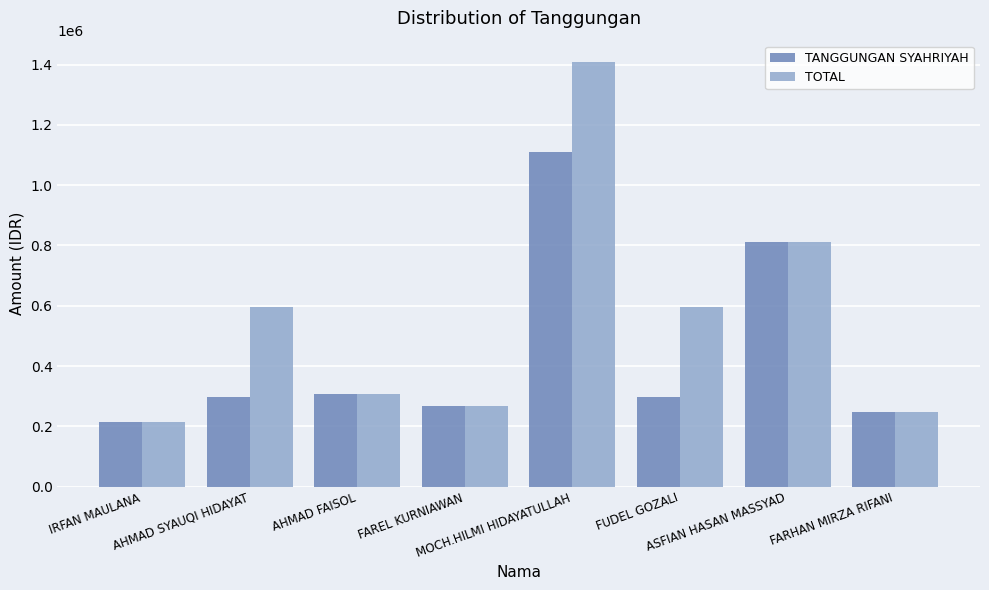

What are all the series names shown in the legend?

TANGGUNGAN SYAHRIYAH, TOTAL